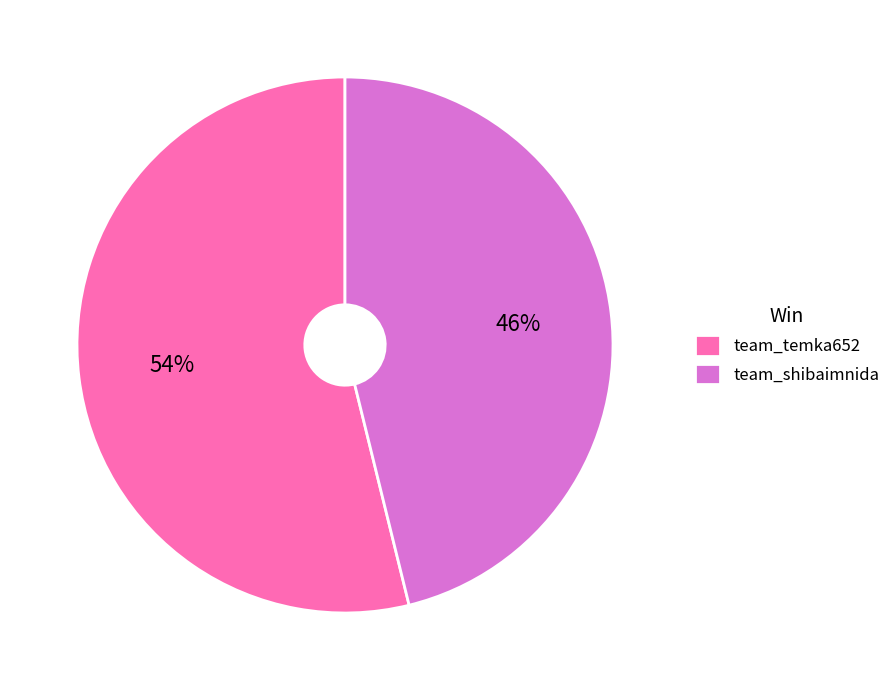

Rank the categories by value from highest to lowest.

team_temka652, team_shibaimnida